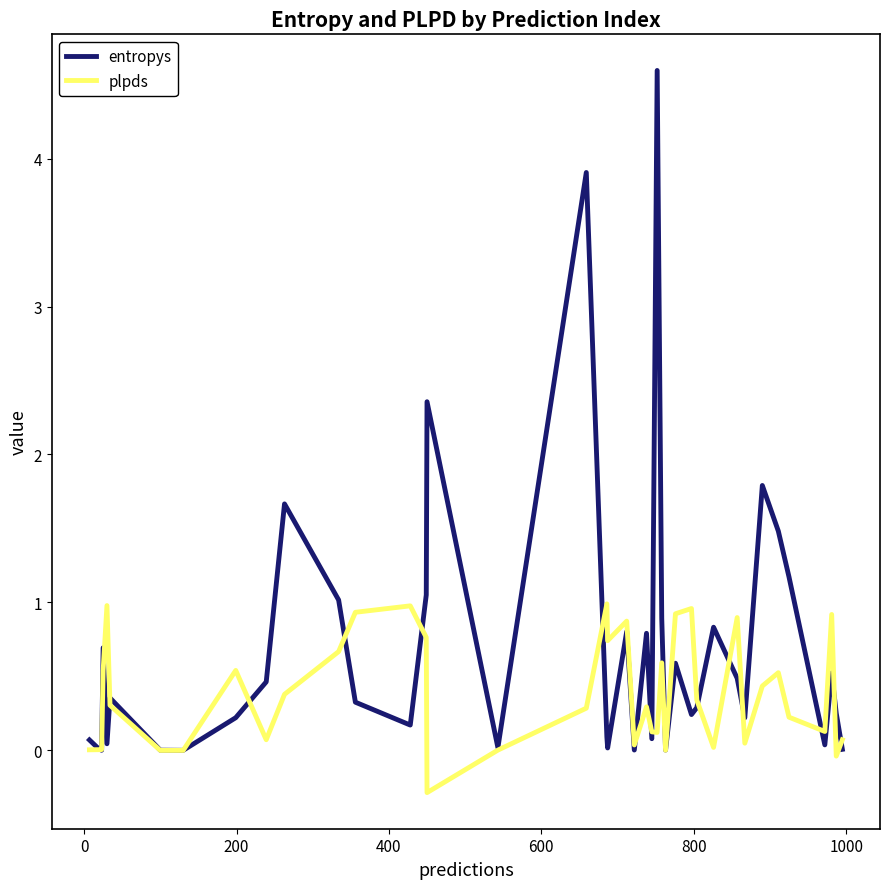

What is the maximum value for plpds?

1.0